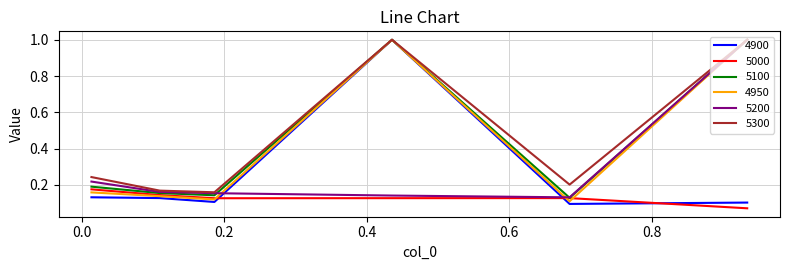

At how many categories does at least one series exceed 0?

6